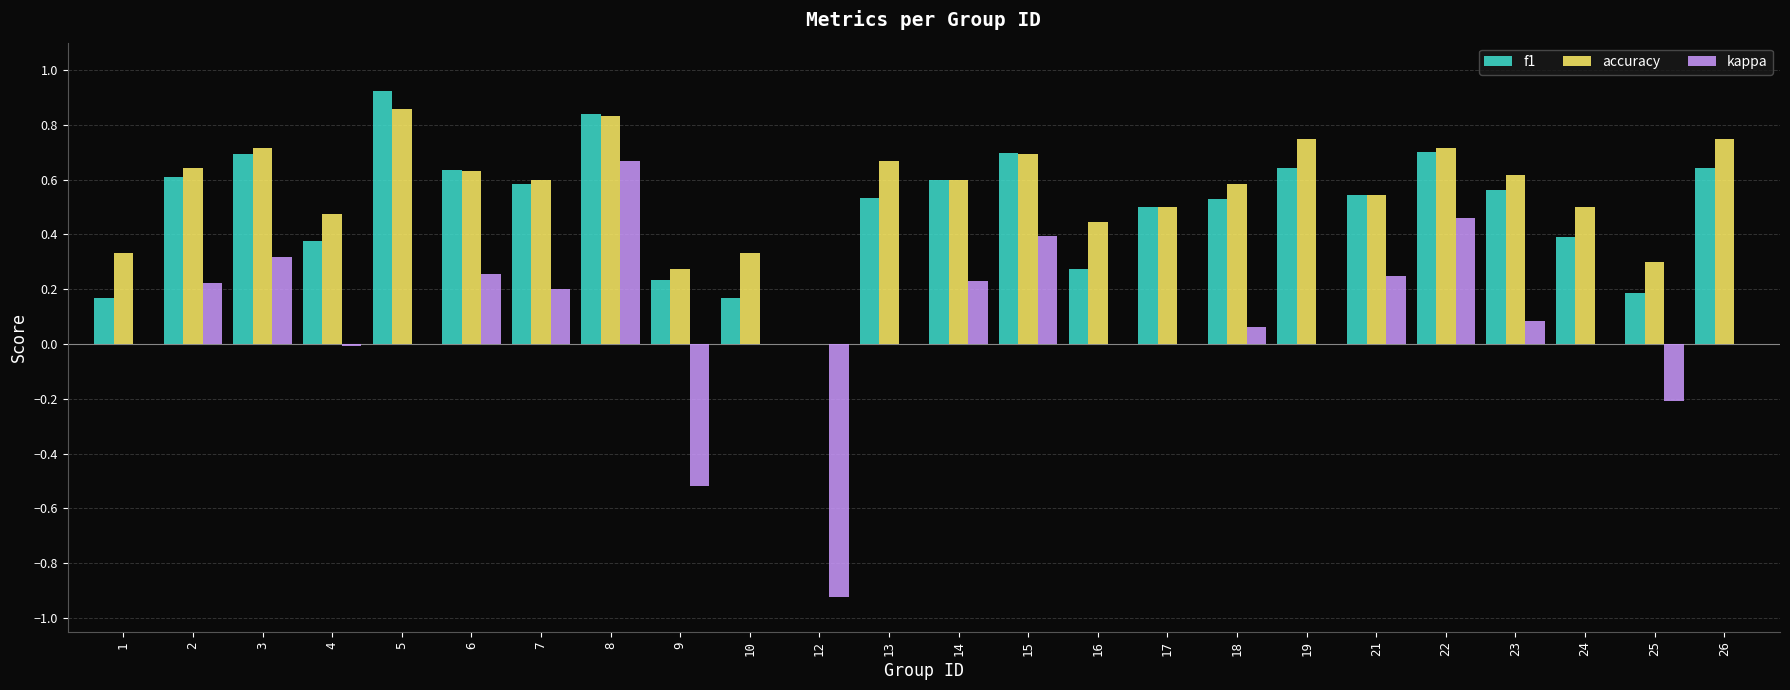

At which category does the chart reach its peak across all series?

5